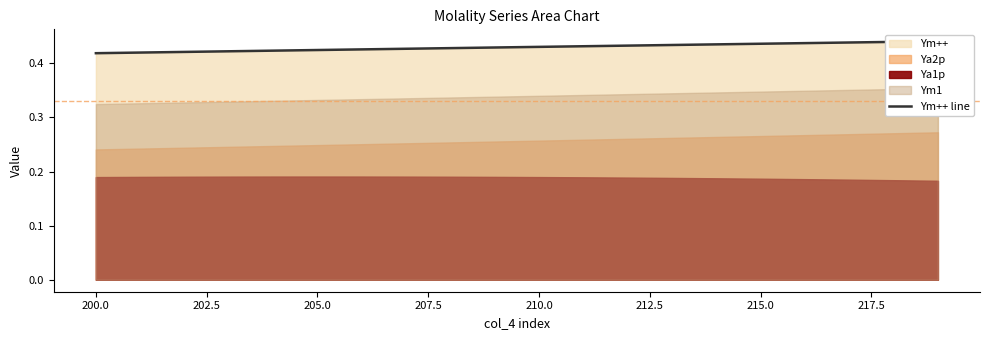

True or false: there are more than 0 points higher than both neighbors.

False